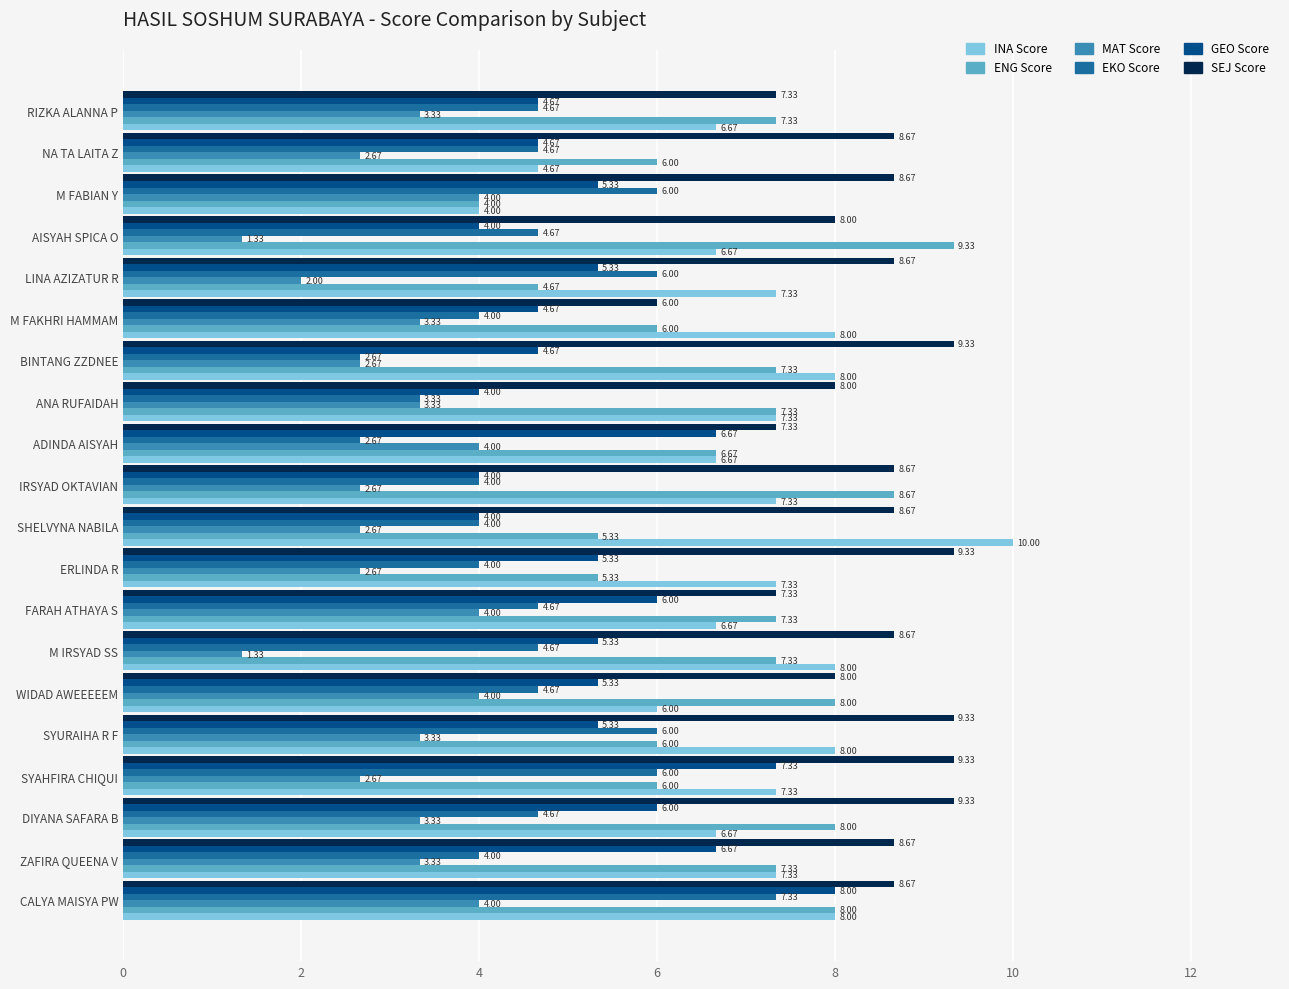

Which category has the highest value across all series?

SHELVYNA NABILA